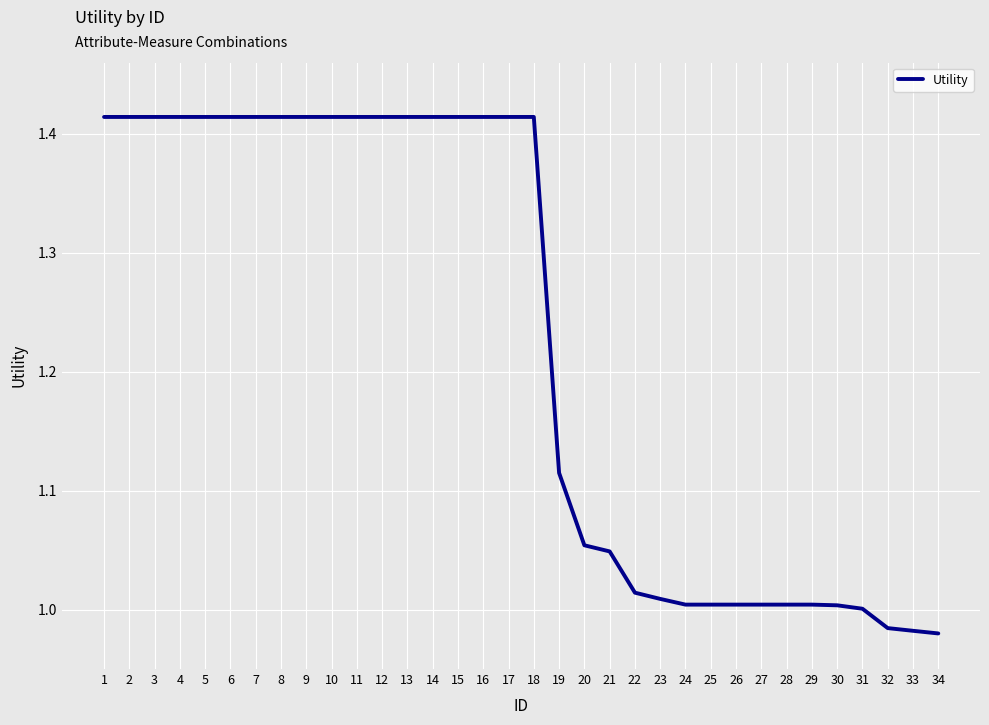

What is the change in value from 14 to 29?

-0.4